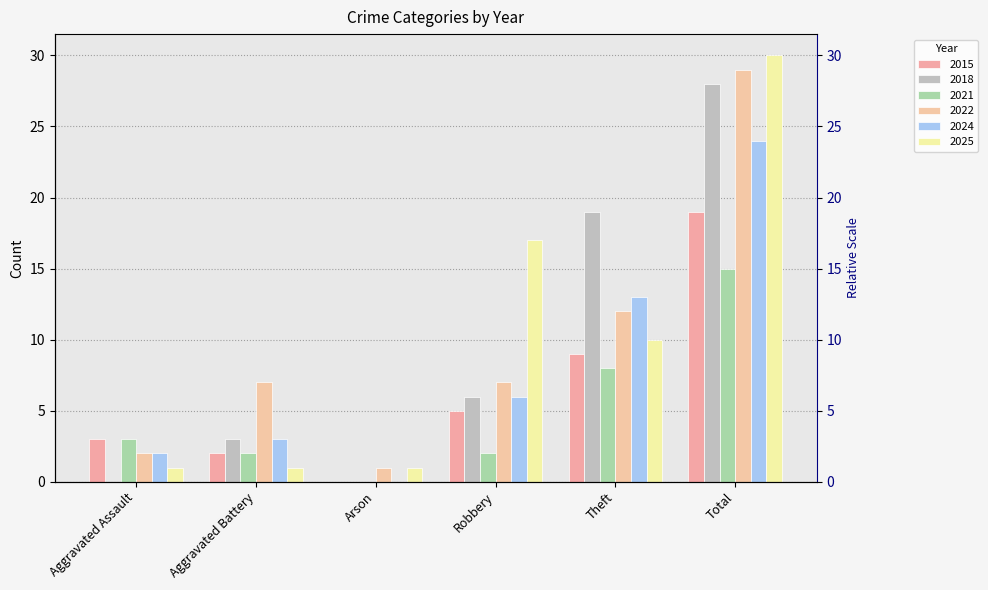

Rank the series at Robbery from lowest to highest value.

2021, 2015, 2018, 2024, 2022, 2025